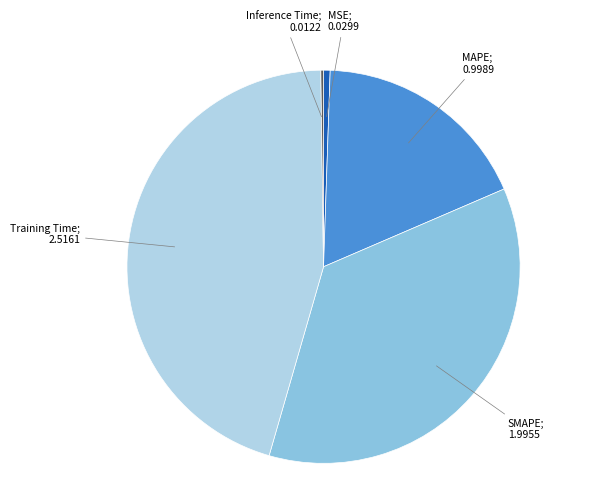

Does any single category account for the majority?

No